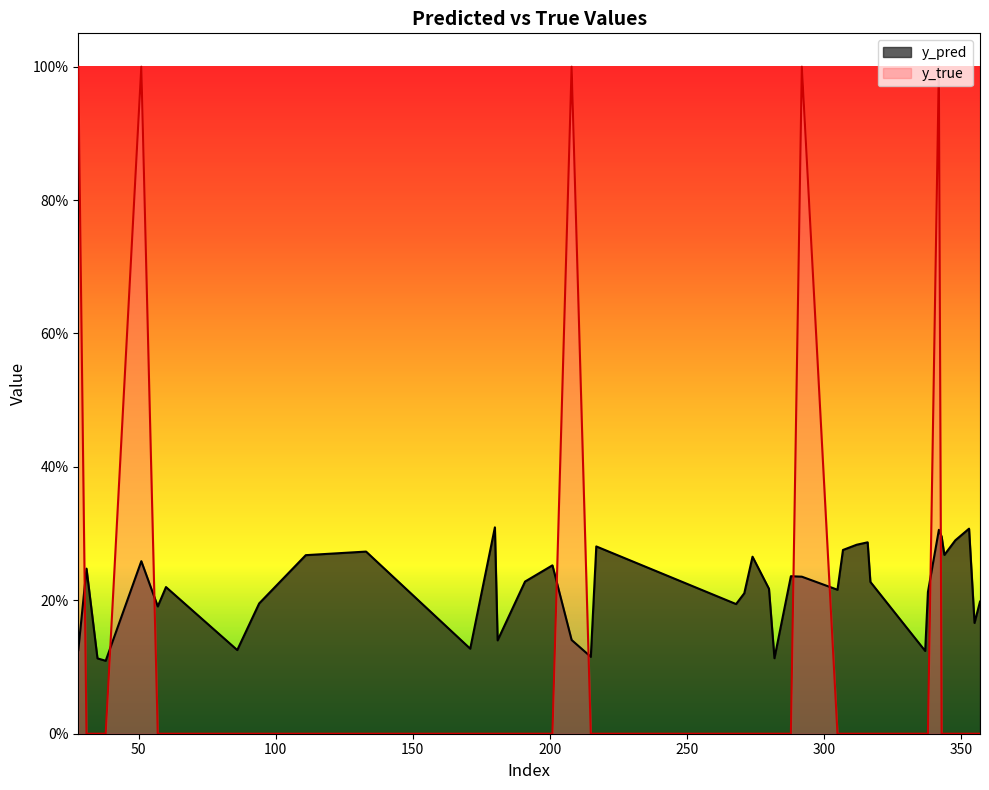

True or false: y_pred has more than 0 interior local peaks.

True